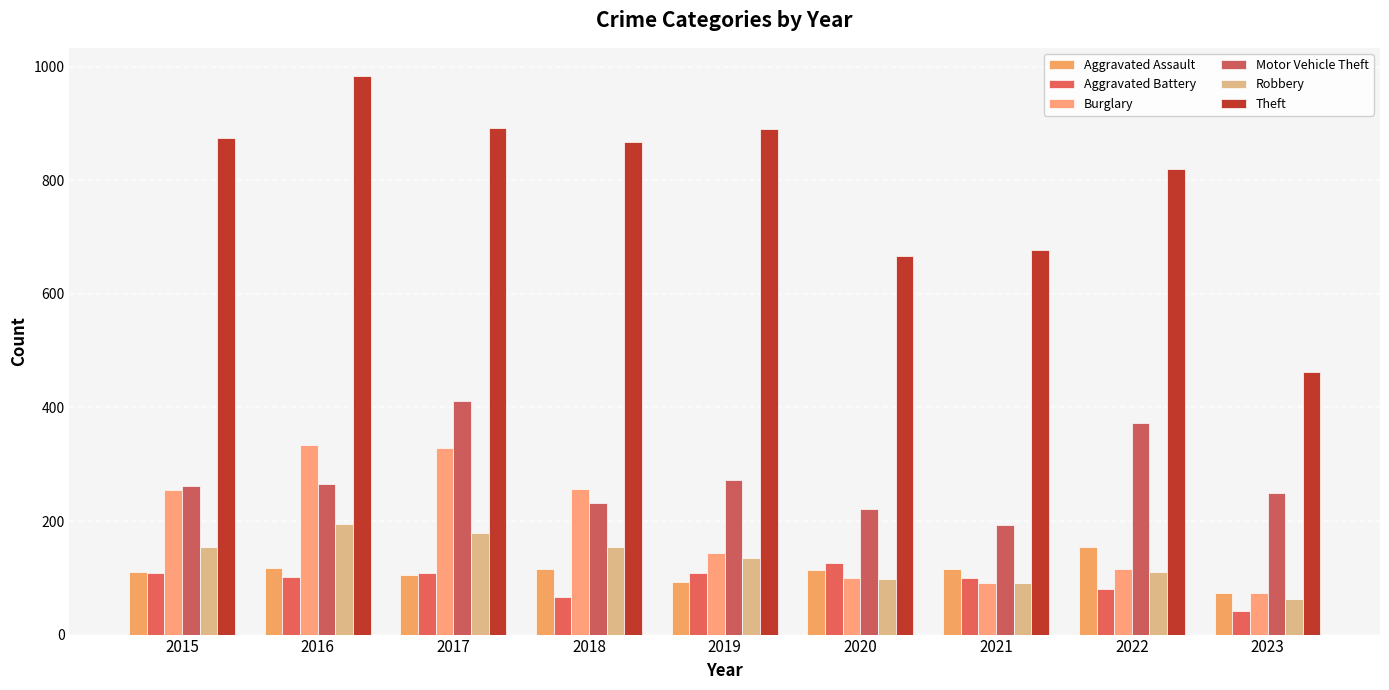

How many bars are there in total?

54